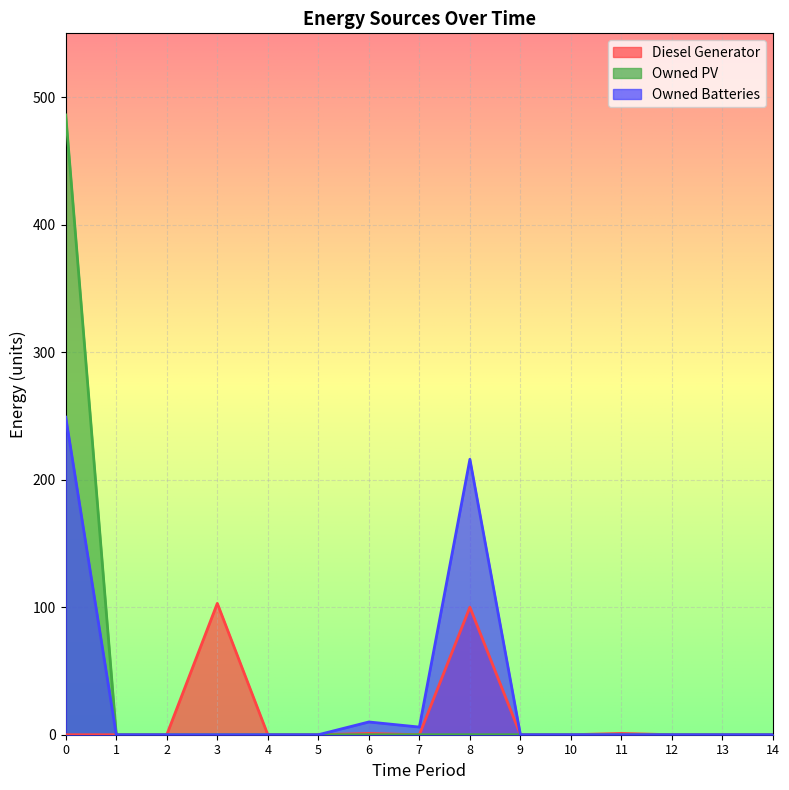

What are all the series names shown in the legend?

Diesel Generator, Owned PV, Owned Batteries